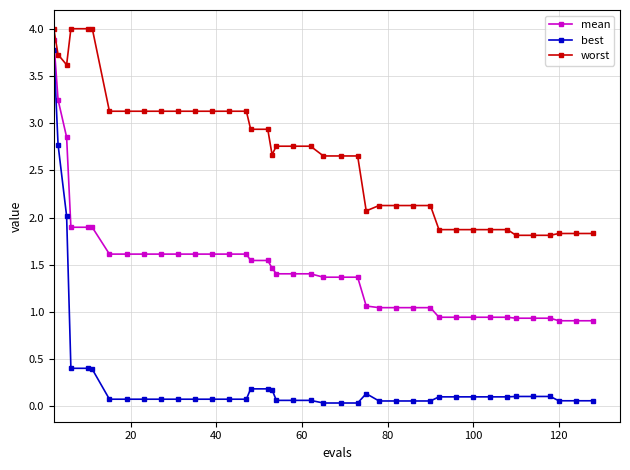

What is the sum of all best values?

12.7